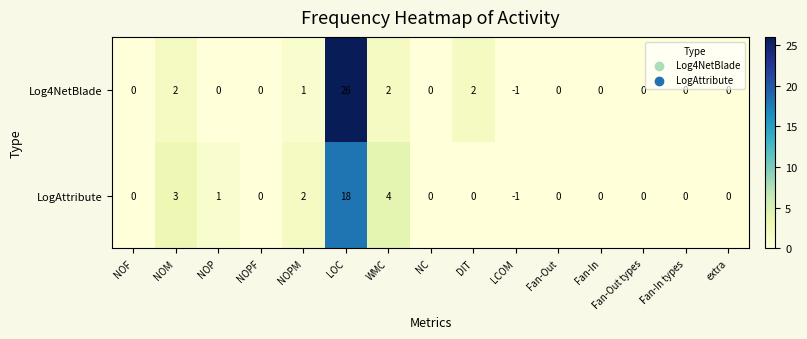

Which series changed the most between NOPM and WMC?

LogAttribute